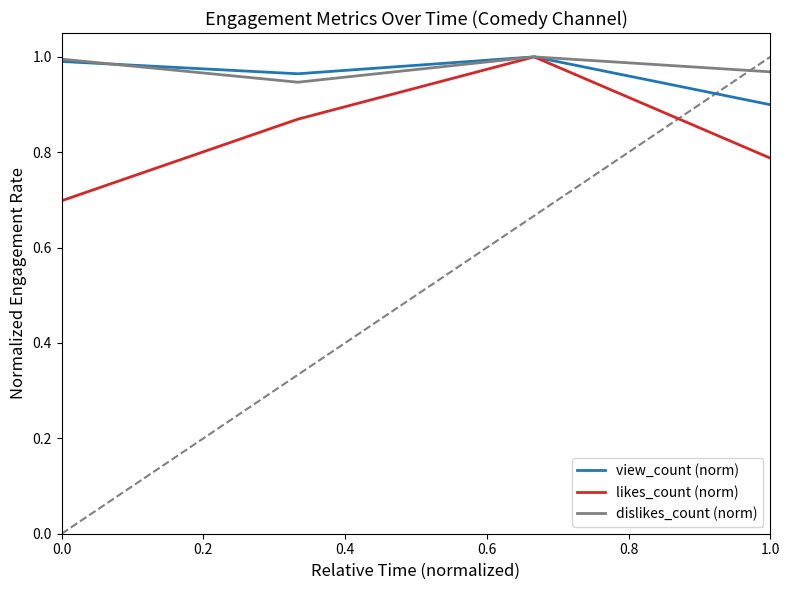

Which series has the widest spread of values?

likes_count (norm)